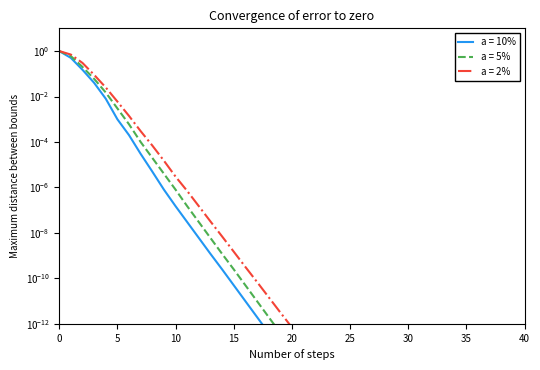

The value of a = 10% at 14 is 0.0. True or false?

True